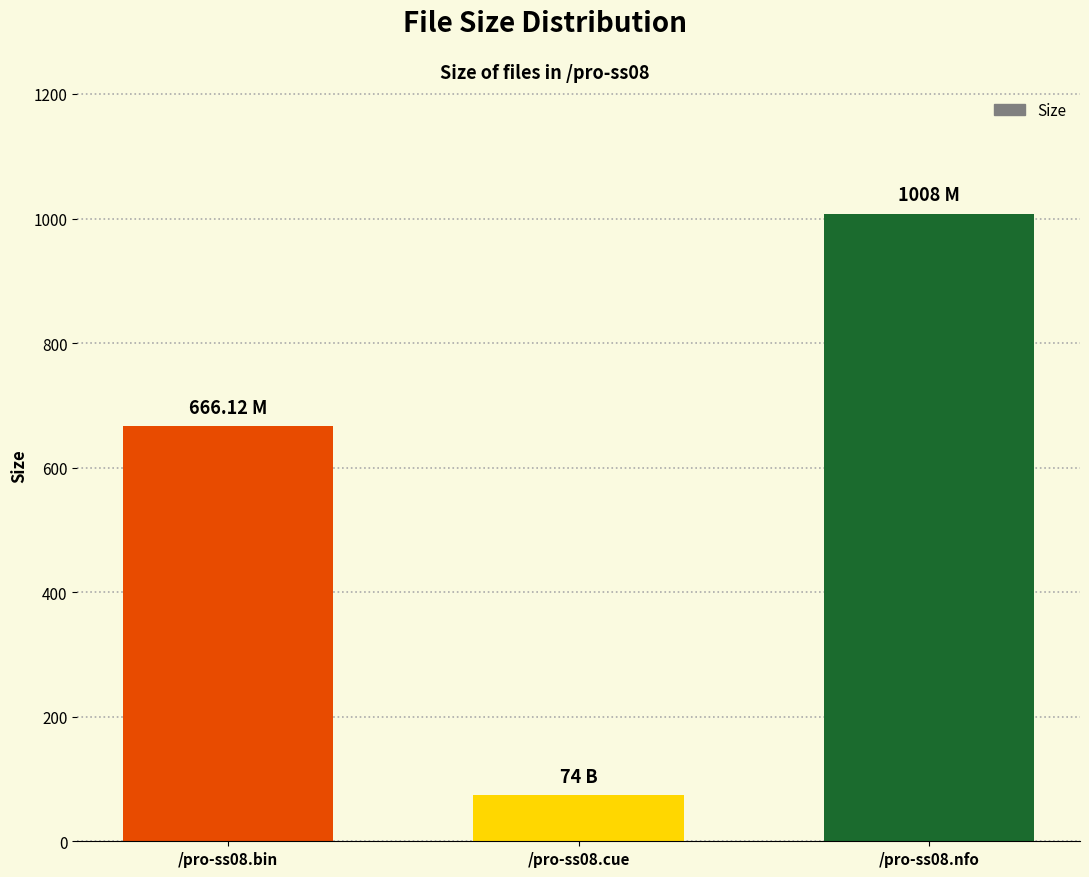

What is the difference between the second highest and minimum values?

592.1